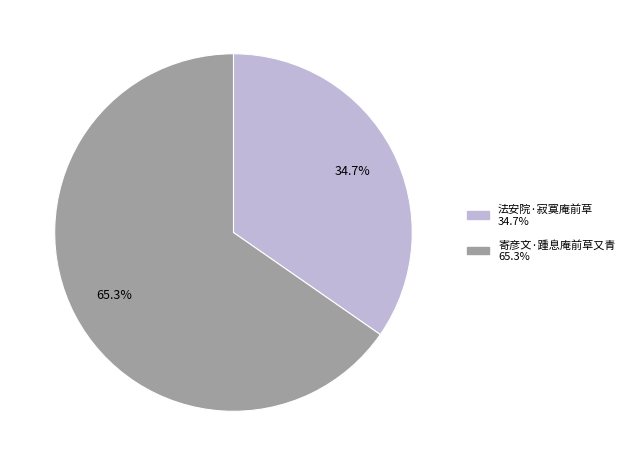

Approximately how many times larger is the value at 法安院·寂寞庵前草 compared to 寄彦文·踵息庵前草又青?

0.5